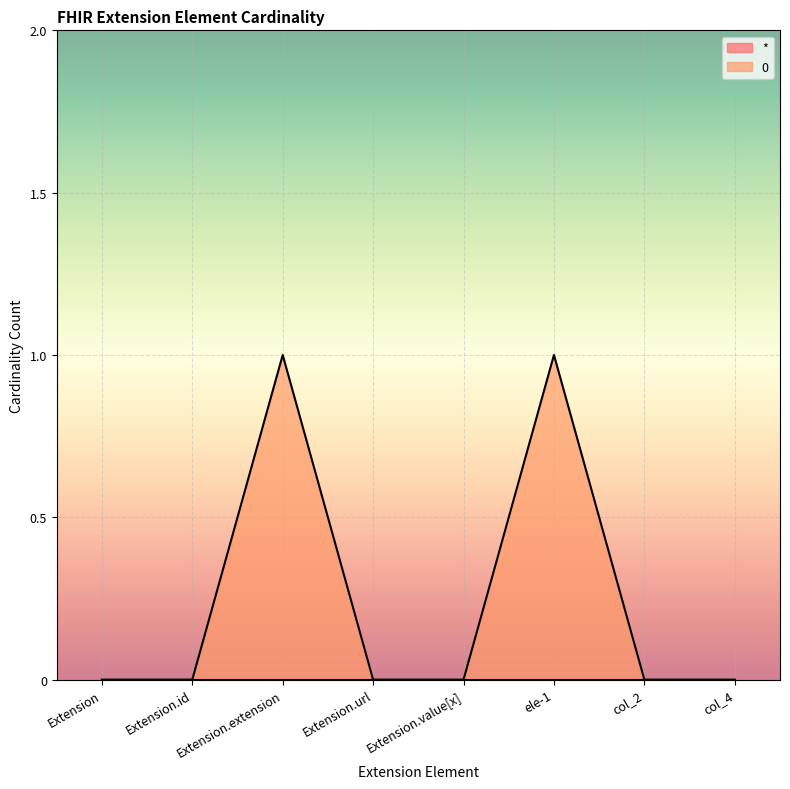

The value at col_2 is 0. True or false?

True